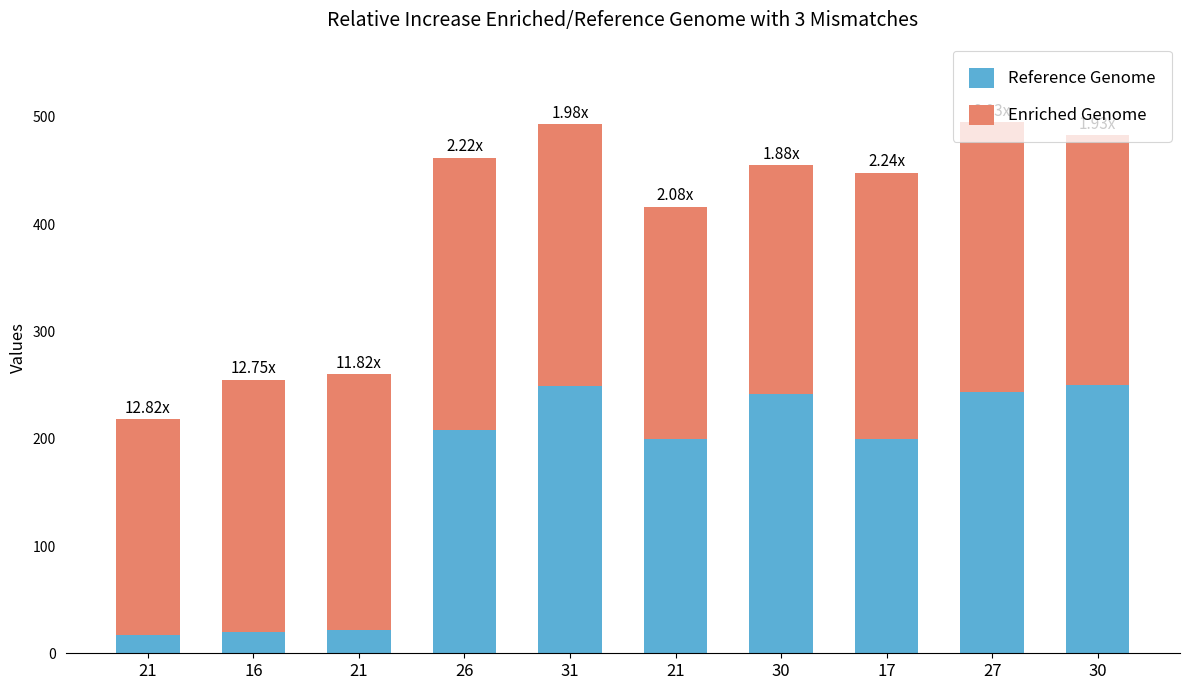

Does the chart contain any negative values?

No